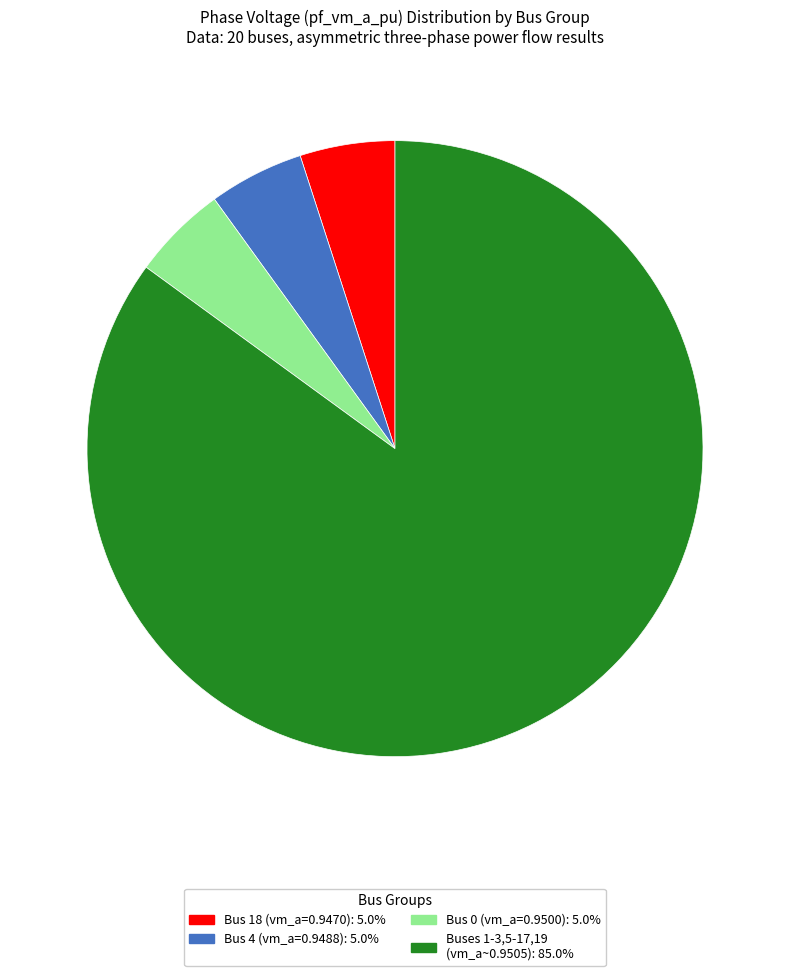

Count the number of slices in the pie.

4